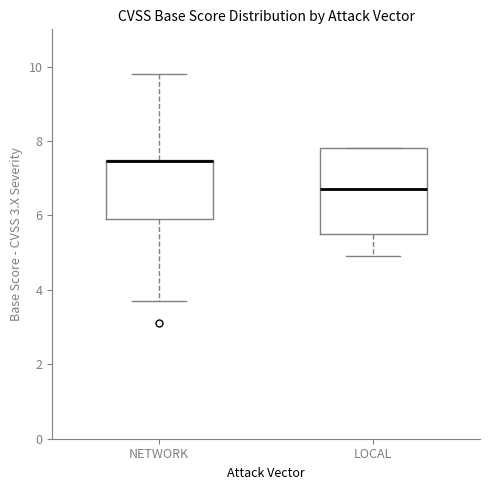

Which box is the tallest, from its lower edge to its upper edge?

LOCAL